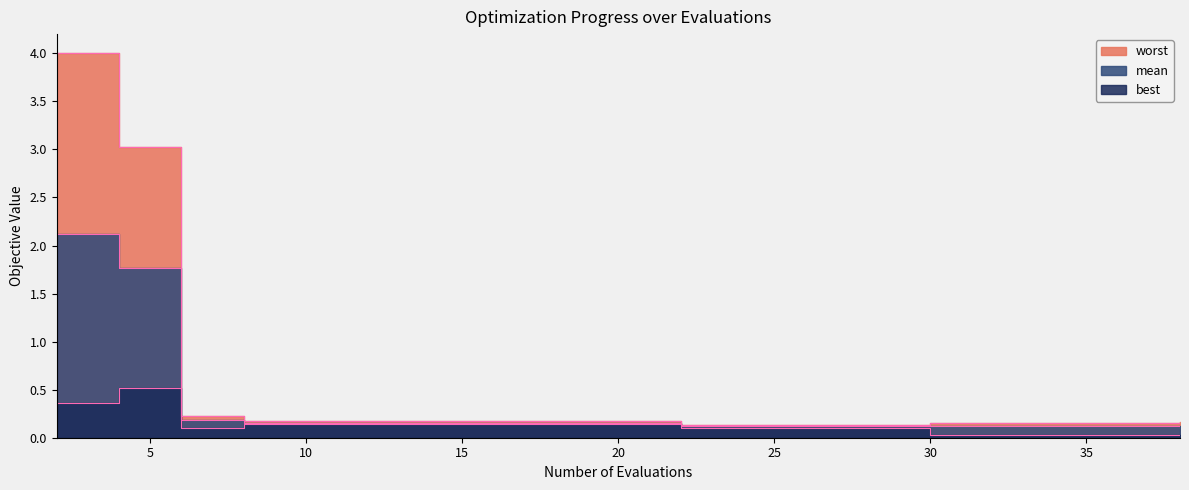

What value does the worst series have at 31?

0.2